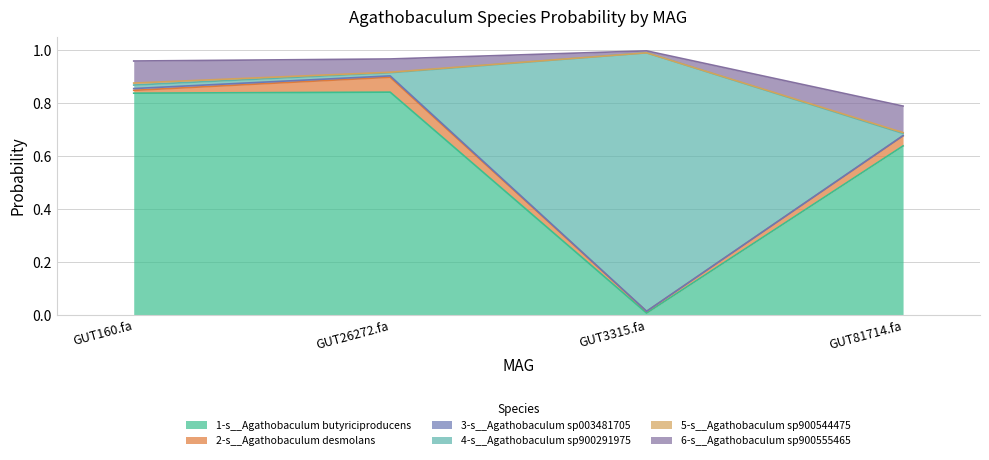

What is the total value across all series at even_MAG-GUT81714.fa?

0.8